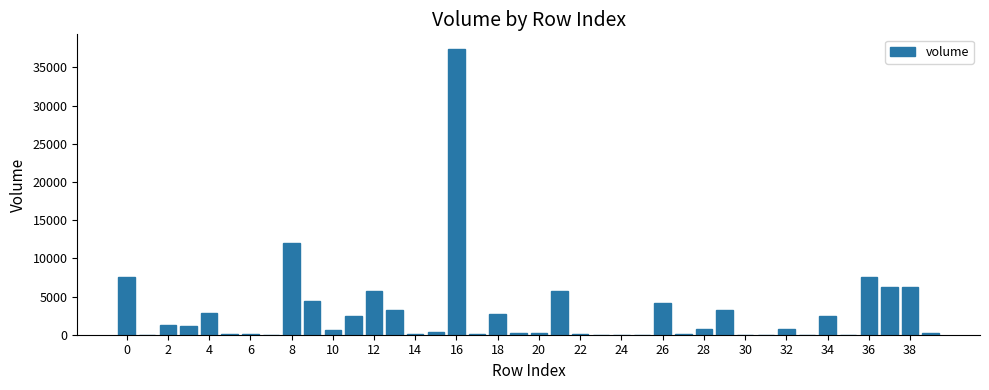

How many distinct data groups are displayed?

1